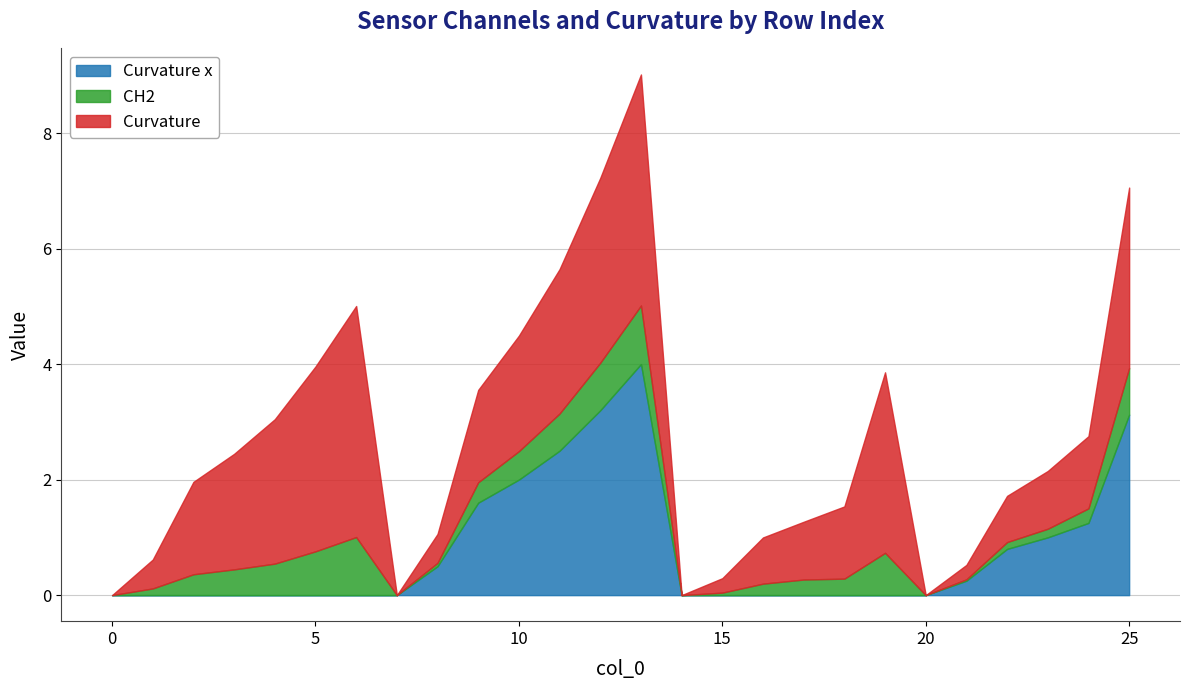

What are all the series names shown in the legend?

Curvature x, CH2, Curvature